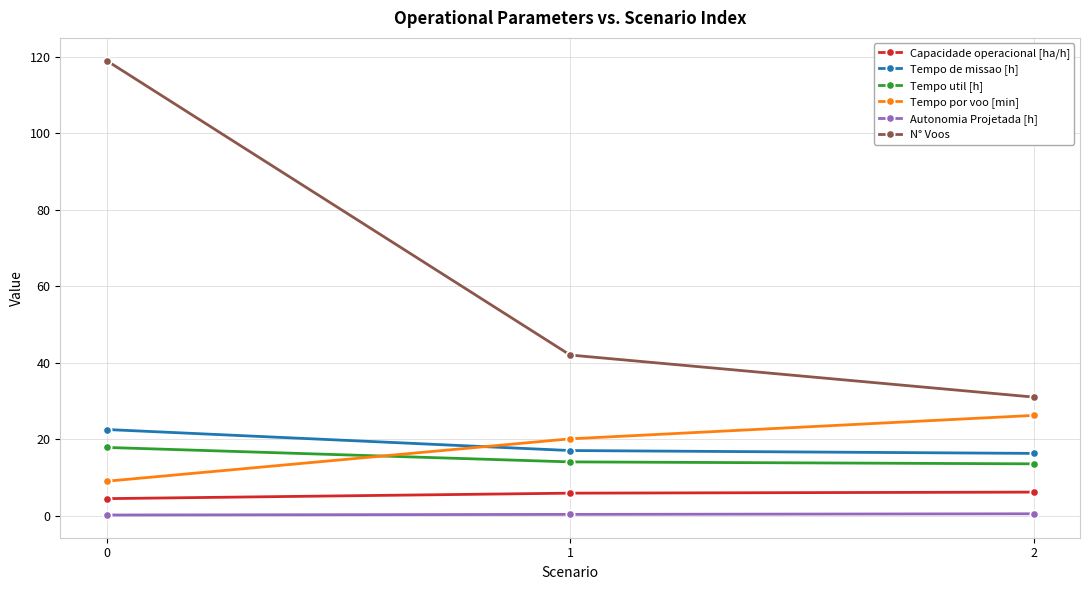

What is the highest value of the Capacidade operacional [ha/h] series?

6.1